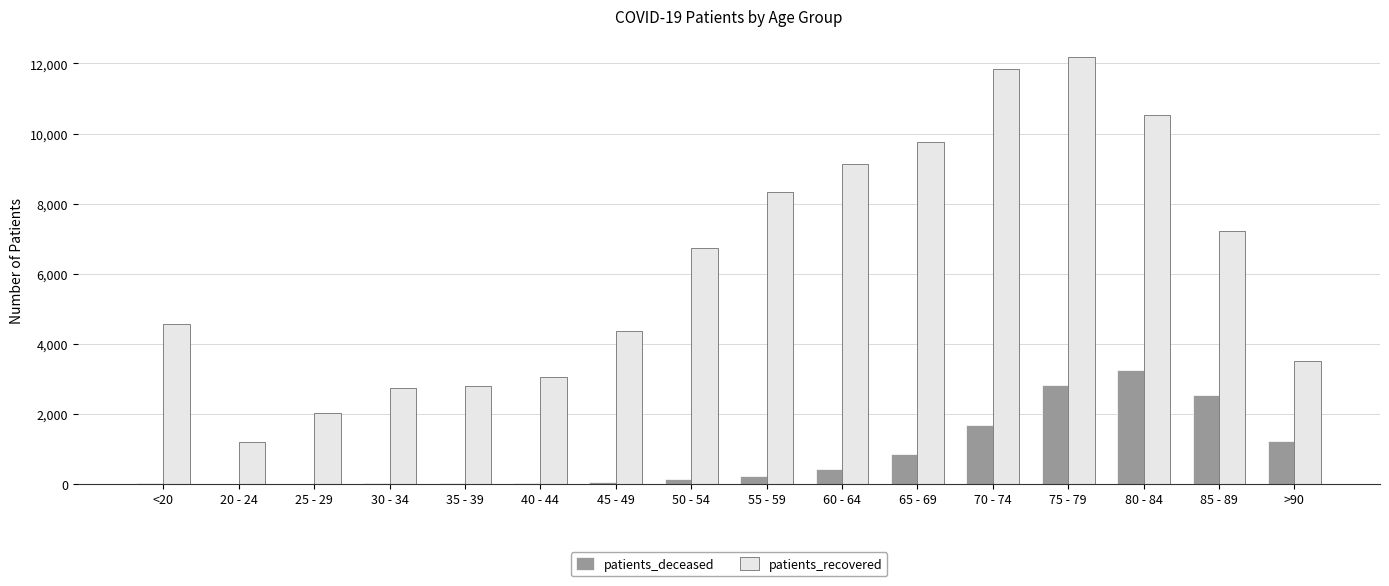

True or false: patients_recovered has a value of 4540 at 65 - 69.

False